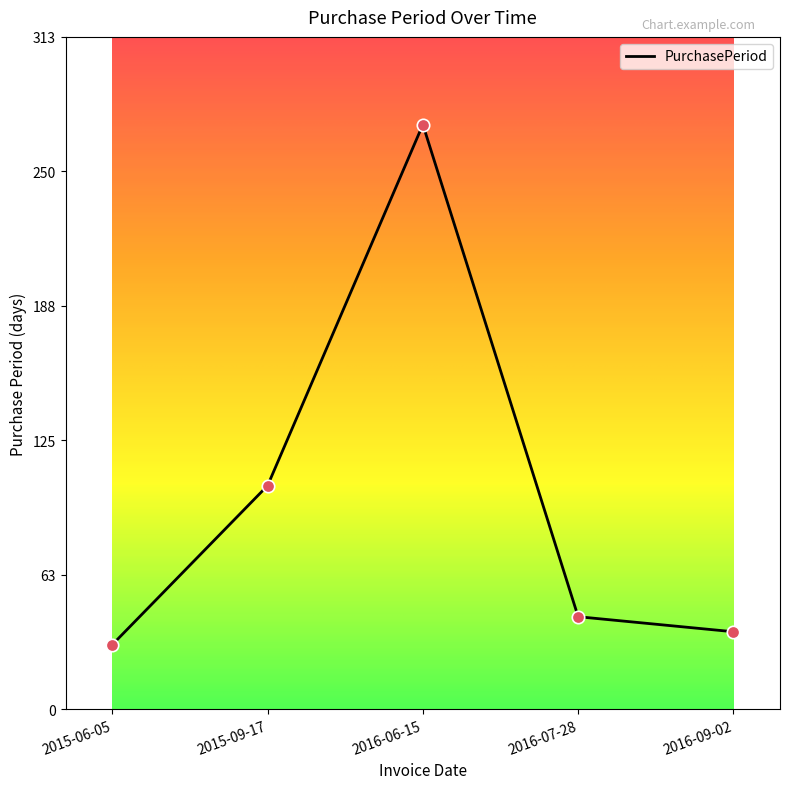

What is the ratio of the value at 2015-09-17 to the value at 2016-09-02?

2.9